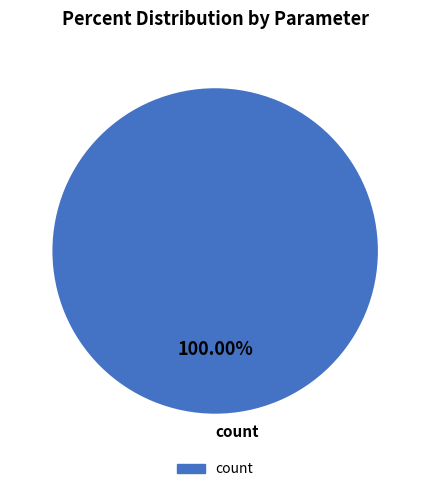

How many slices are in this pie chart?

1